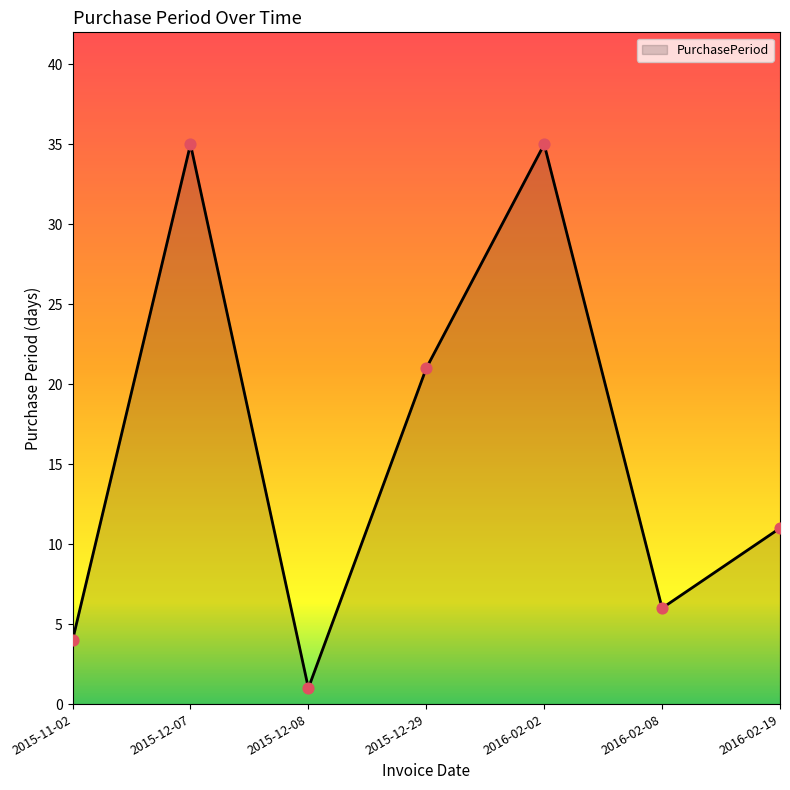

Between 2016-02-19 and 2016-02-02, which is larger?

2016-02-02